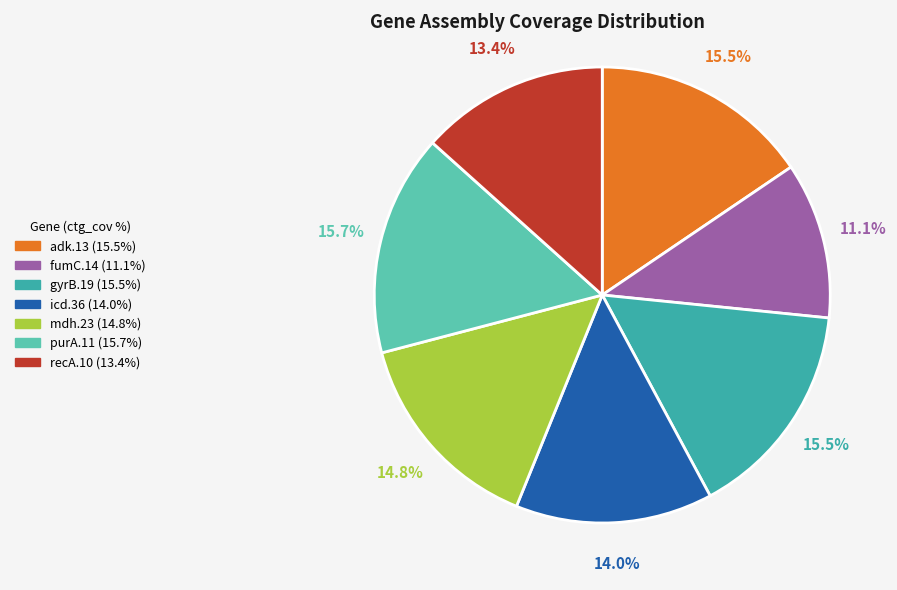

Which has a higher value, mdh.23 or recA.10?

mdh.23